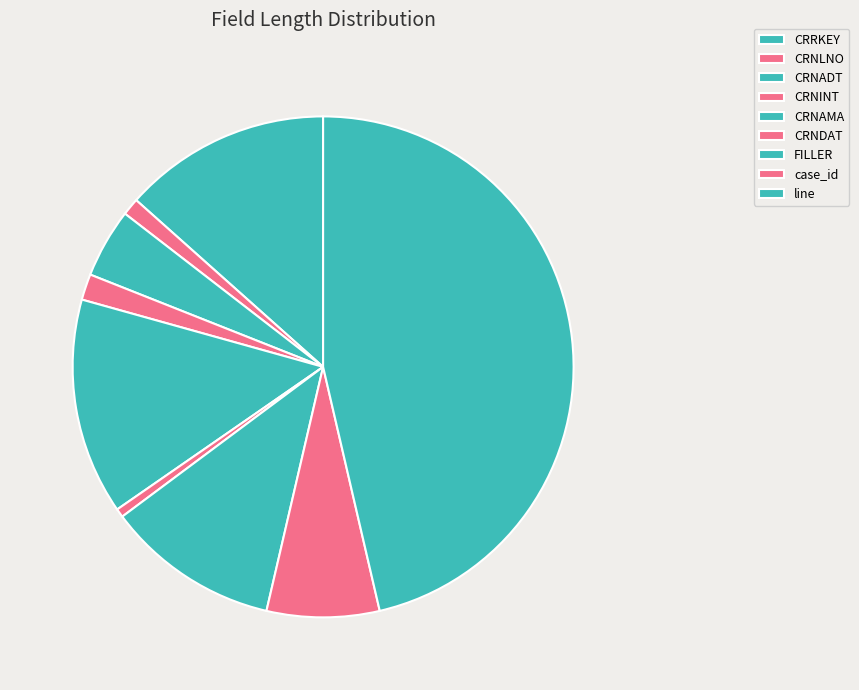

Is there a majority slice in this chart?

No